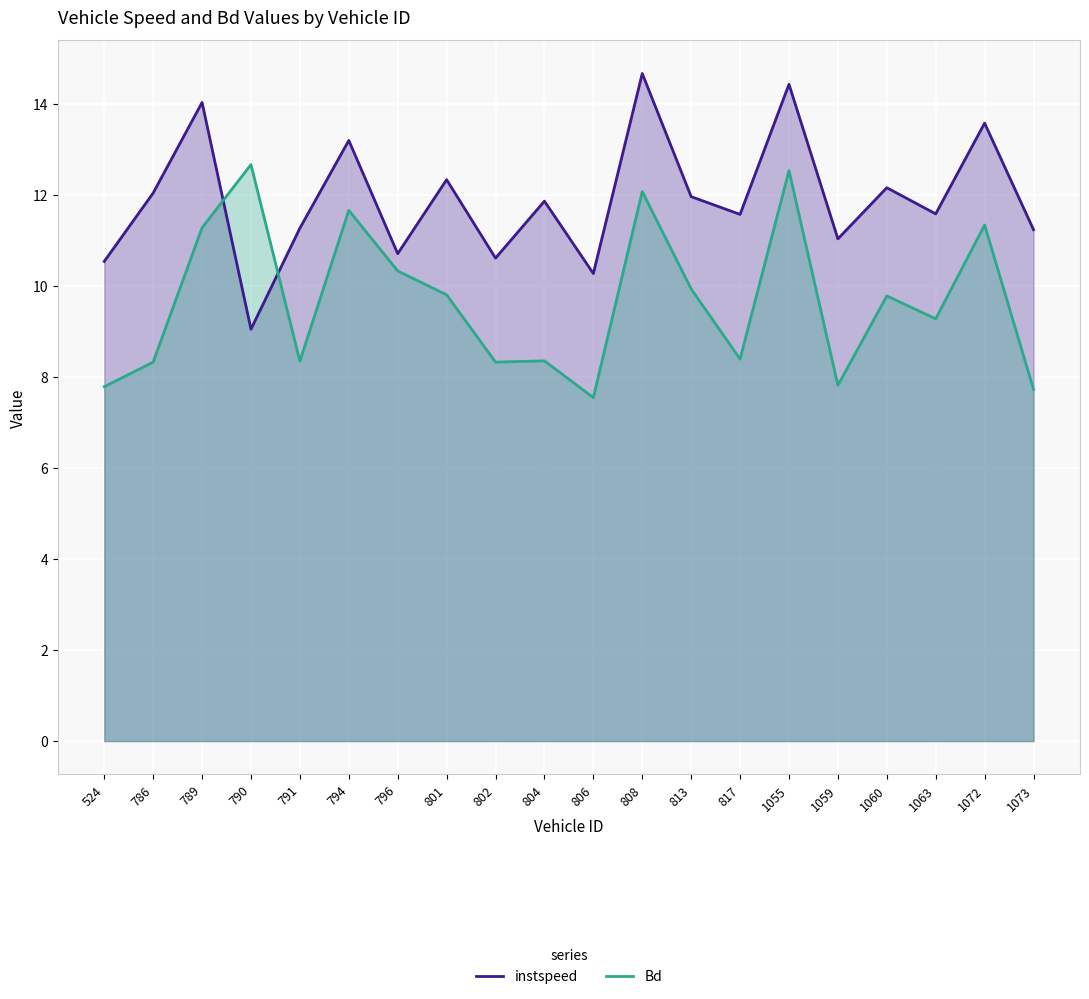

Which series has the largest total across all categories?

instspeed